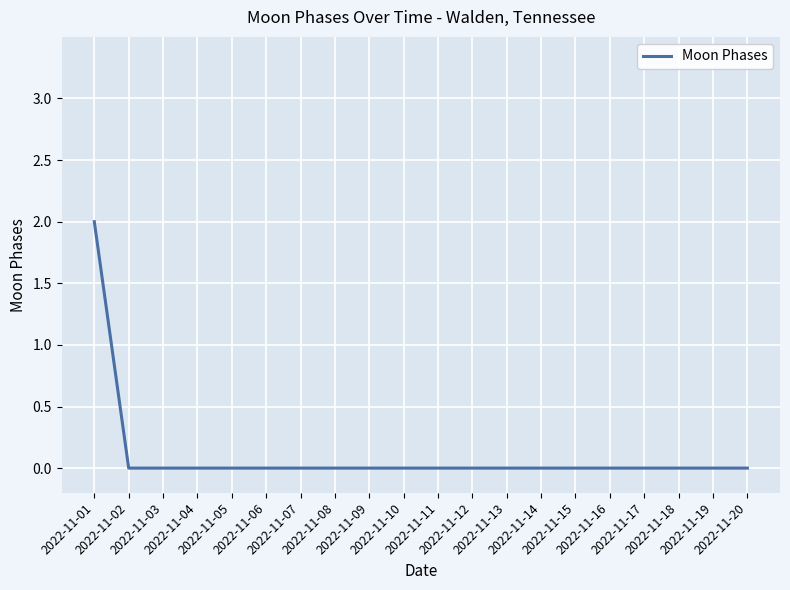

How many lines are shown in the chart?

1